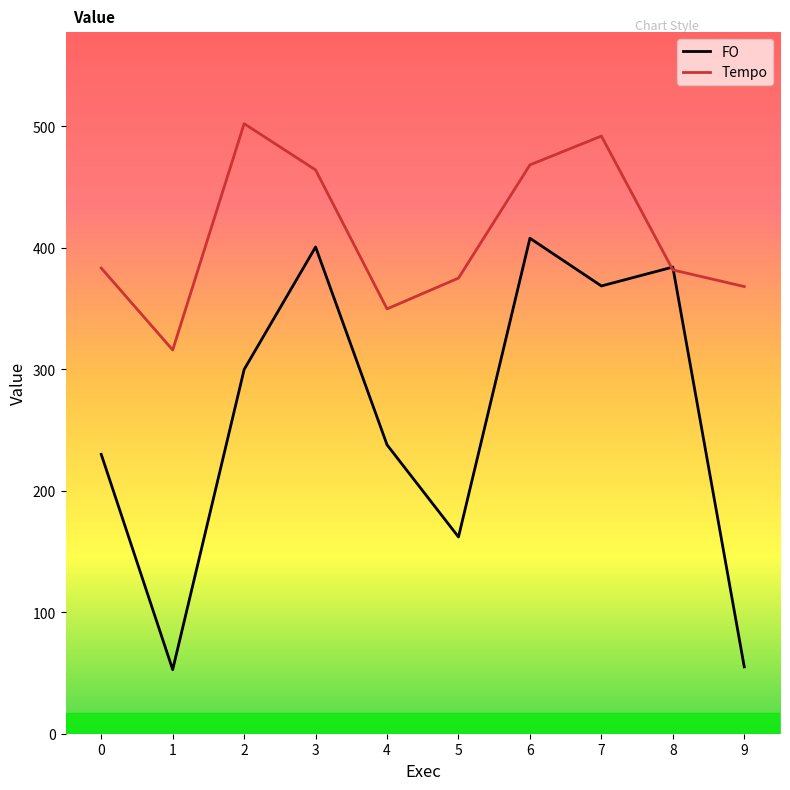

Where do FO and Tempo first cross each other?

7 and 8